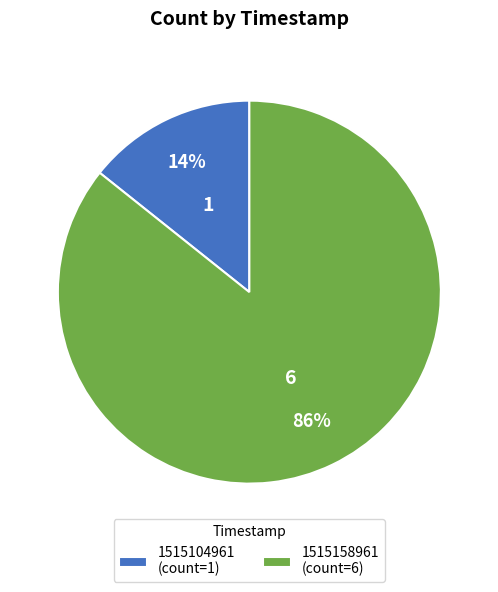

Combined, do 1515158961 (count=6) and 1515104961 (count=1) account for over 50%?

Yes